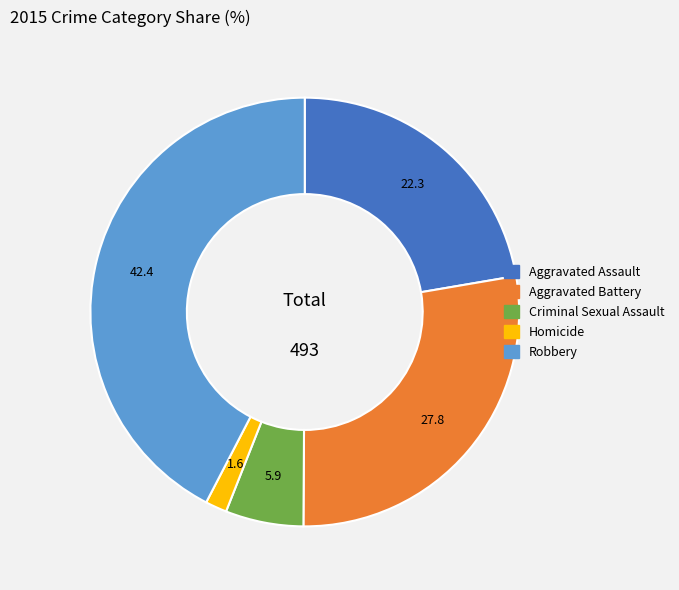

Which slice is the largest?

Robbery